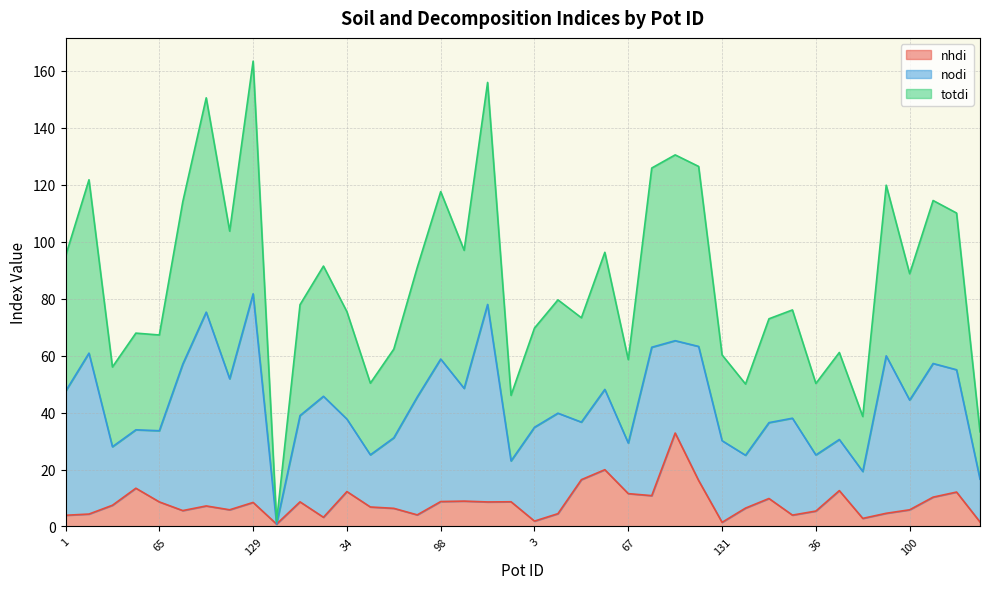

Is it true that nodi line equals 37.2 at 98?

False